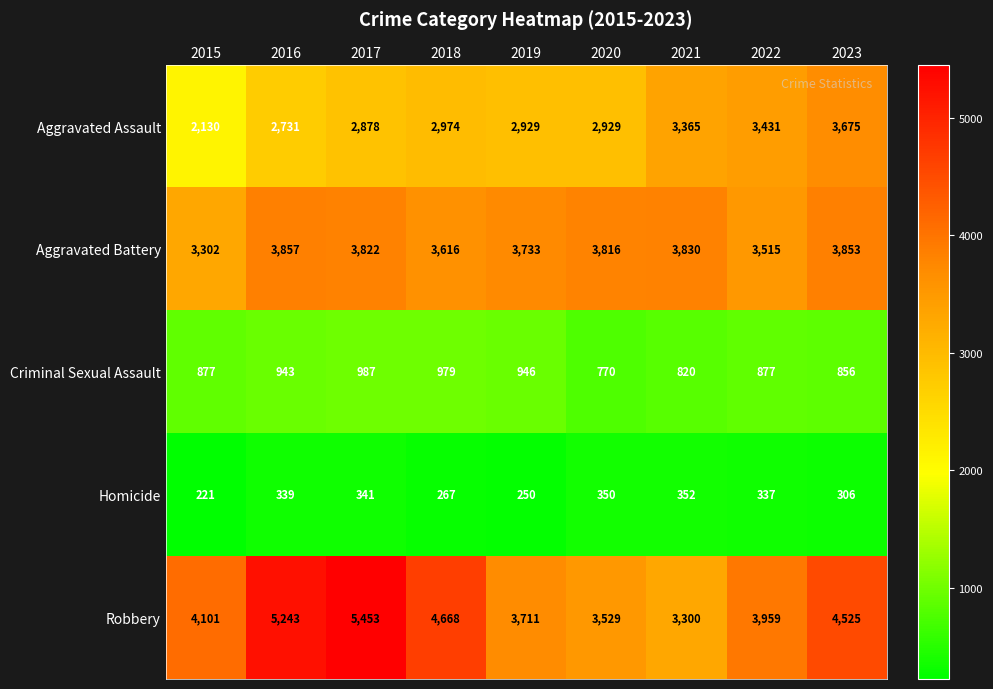

At which category is the sum across all series the highest?

2017